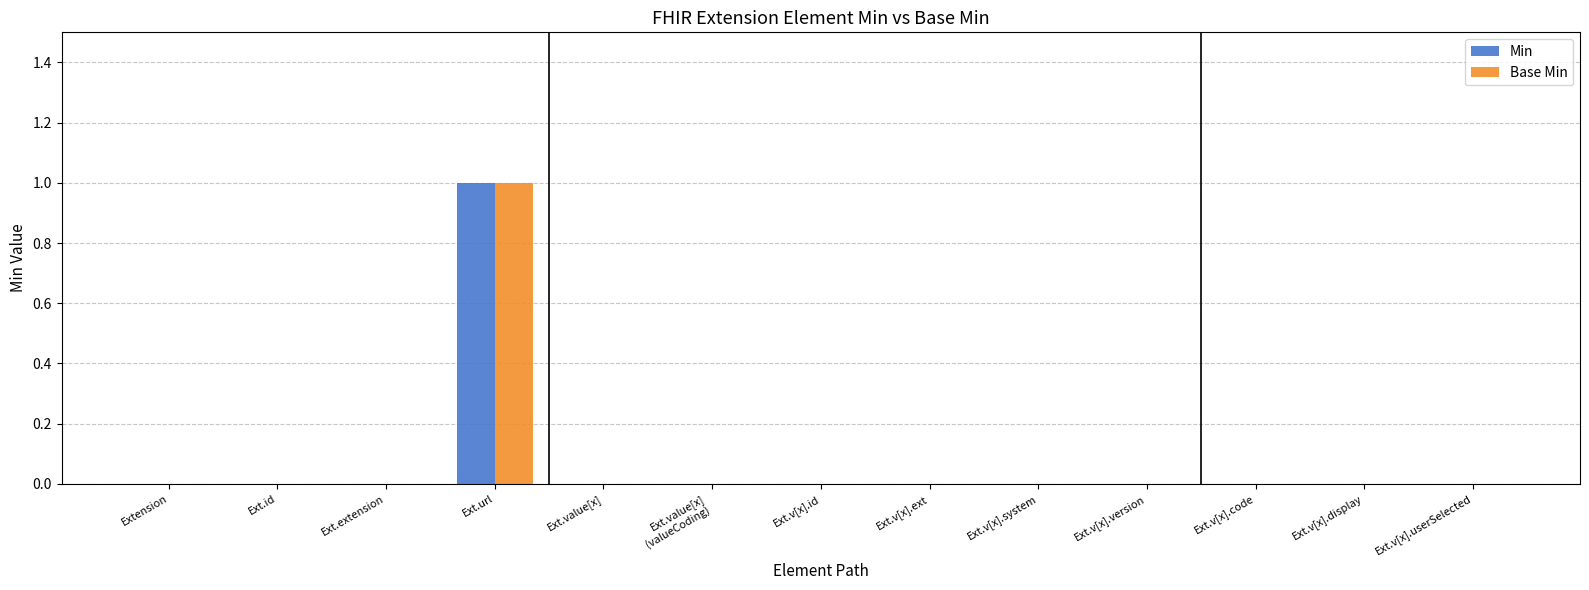

At which category is the sum across all series the highest?

Ext.url